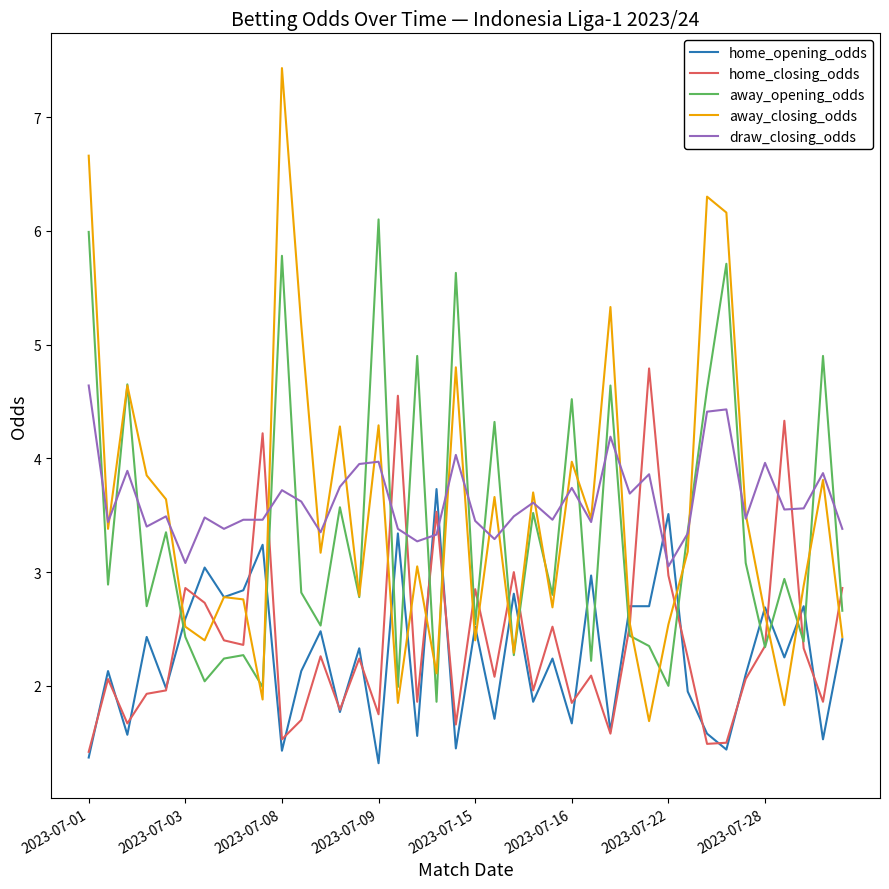

At how many categories does at least one series exceed 2?

40